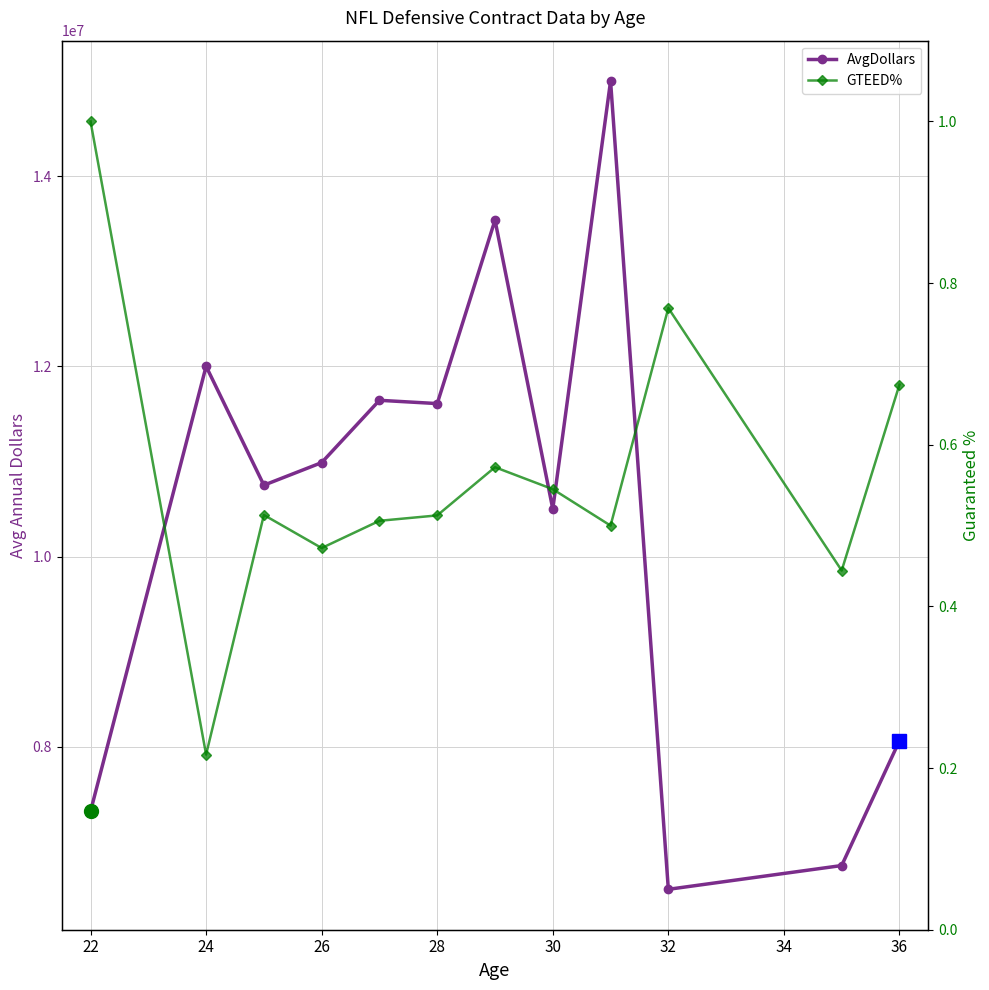

True or false: AvgDollars and GTEED% intersect in this chart.

False